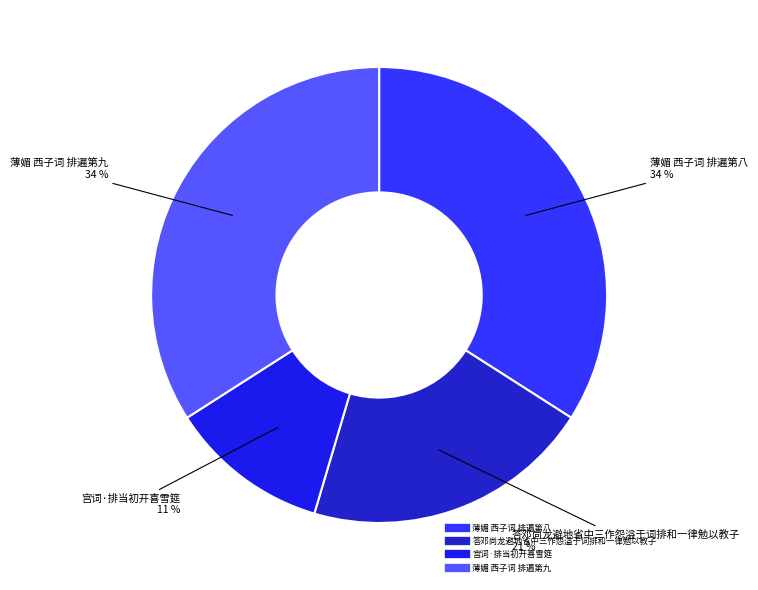

Does 薄媚 西子词 排遍第八 represent more than half of the total?

No